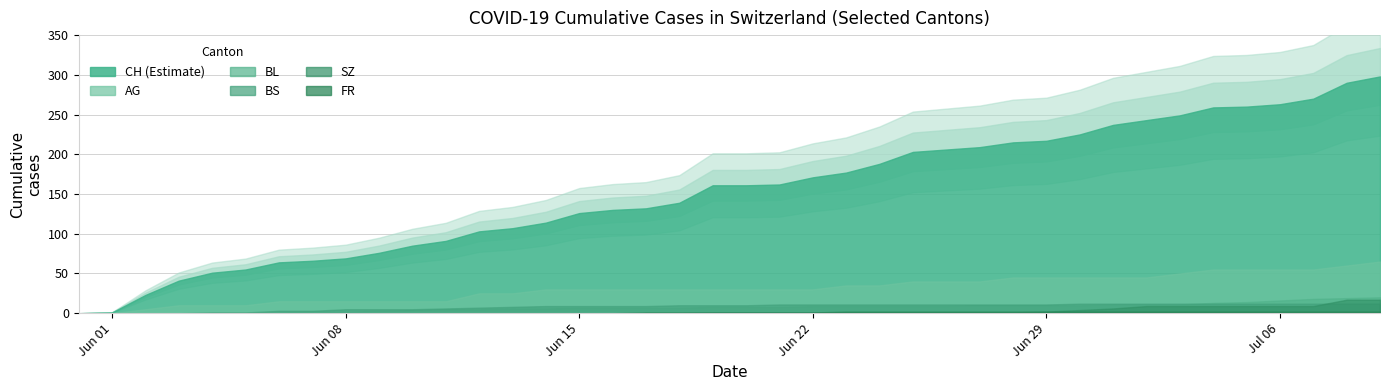

Rank the series by their maximum value, from lowest to highest.

FR, BS, SZ, BL, AG, CH